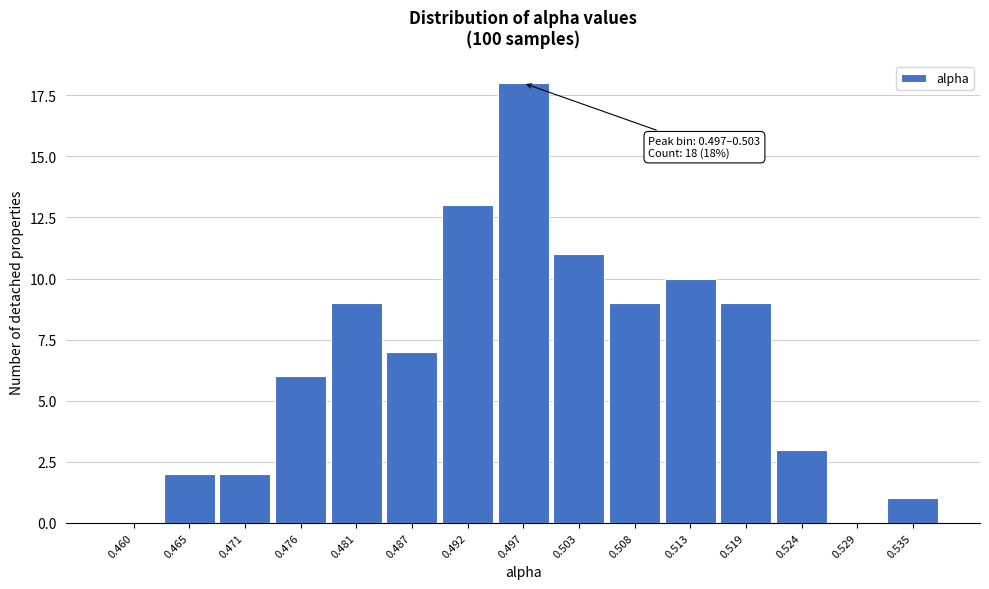

Reading left to right, what are all the values shown in this chart?

0.460=0	0.465=2	0.471=2	0.476=6	0.481=9	0.487=7	0.492=13	0.497=18	0.503=11	0.508=9	0.513=10	0.519=9	0.524=3	0.529=0	0.535=1